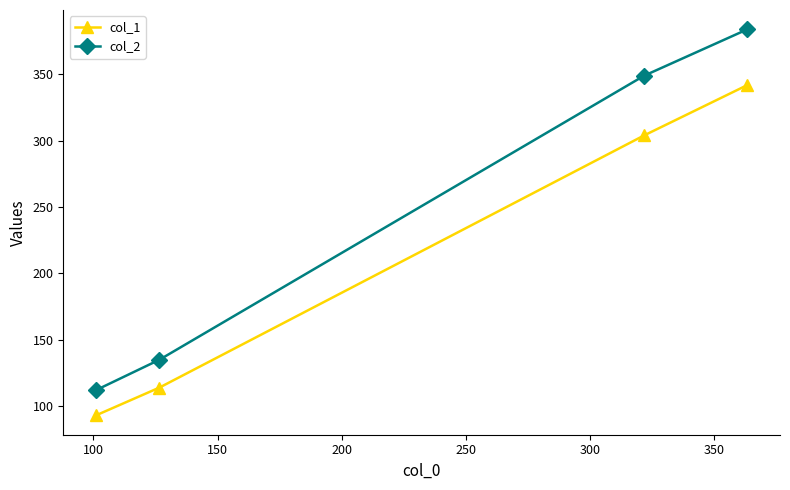

How many data points does each series have?

4